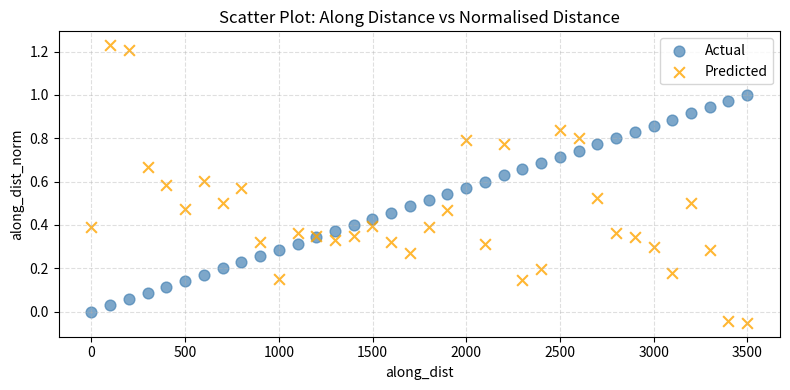

What are all the series names shown in the legend?

Actual, Predicted